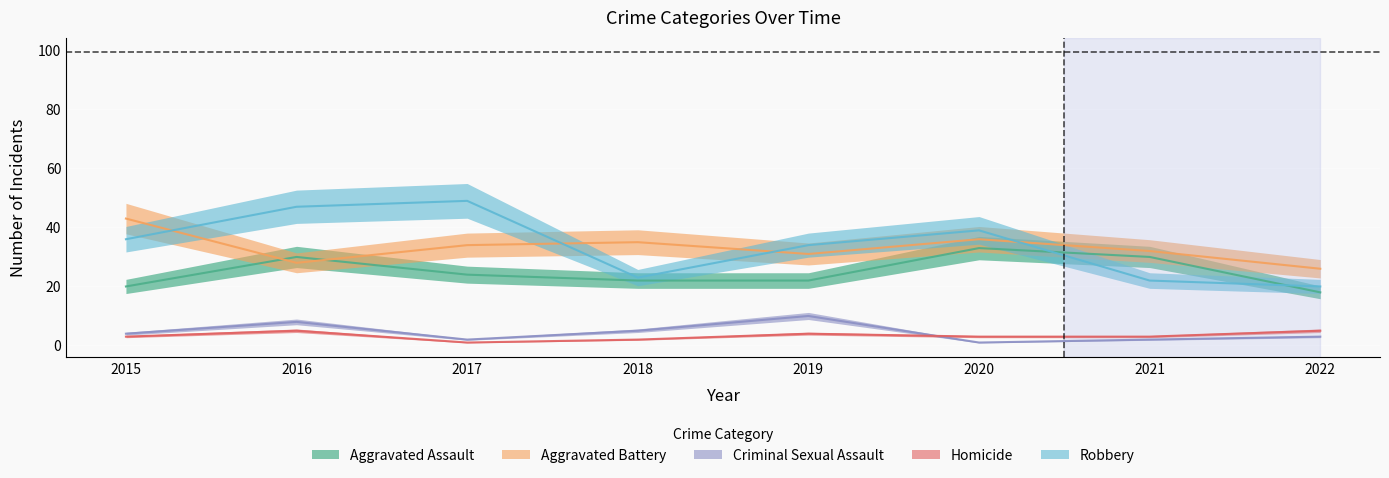

True or false: Aggravated Battery has more than 0 points higher than both neighbors.

True